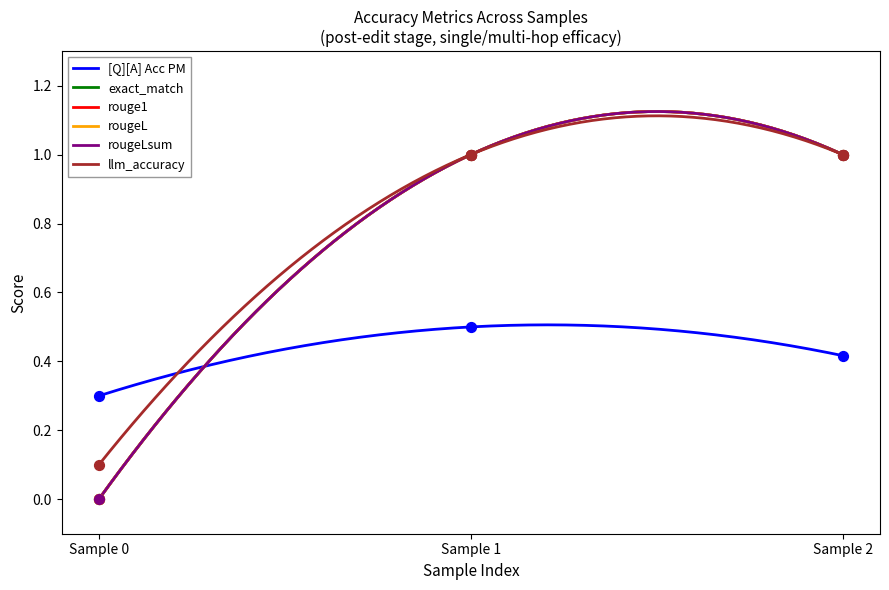

At how many categories does at least one series exceed 0?

3